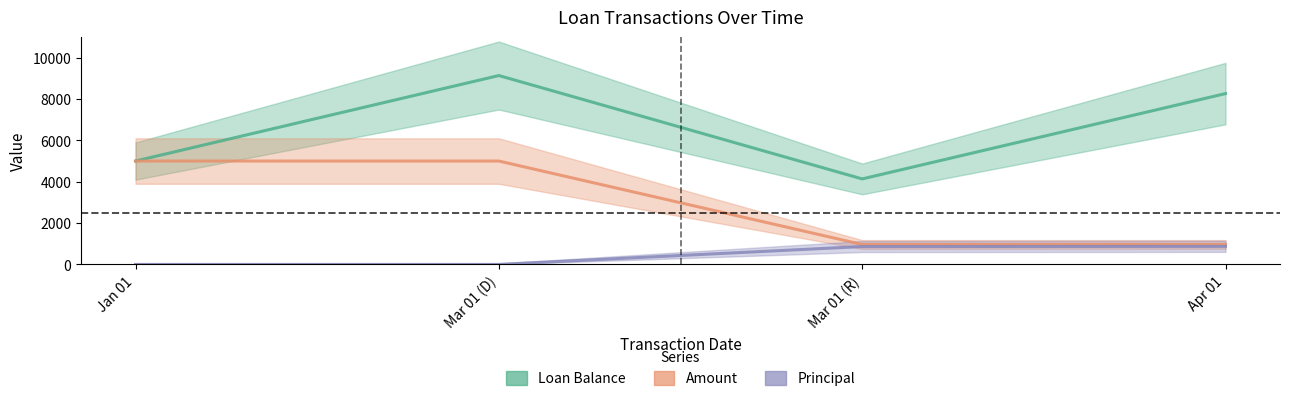

Reading left to right, list all the values displayed in this chart.

Loan Balance: Jan 01=5000.0	Mar 01 (D)=9135.5	Mar 01 (R)=4135.5	Apr 01=8262.3
Amount: Jan 01=5000.0	Mar 01 (D)=5000.0	Mar 01 (R)=964.5	Apr 01=964.5
Principal: Jan 01=0.0	Mar 01 (D)=0.0	Mar 01 (R)=864.5	Apr 01=873.2